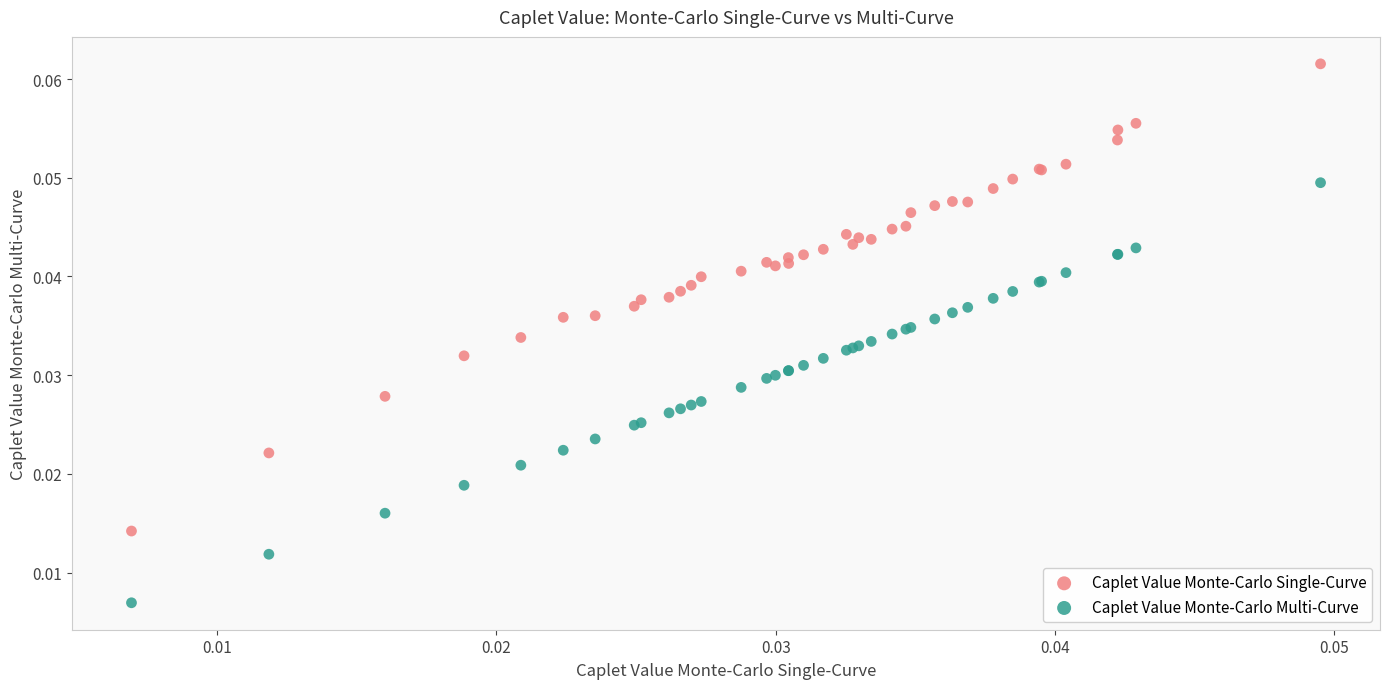

Which series contains the highest Y value?

Caplet Value Monte-Carlo Single-Curve